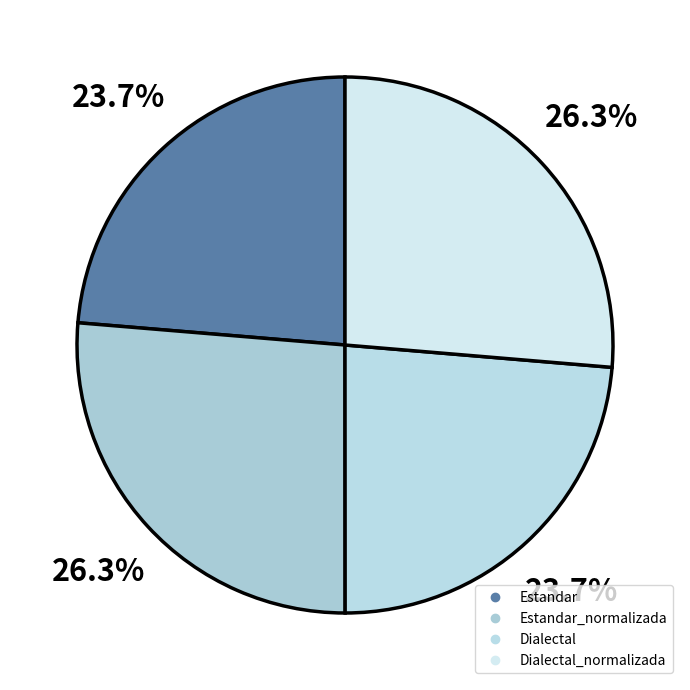

Which slice is the smallest?

Dialectal